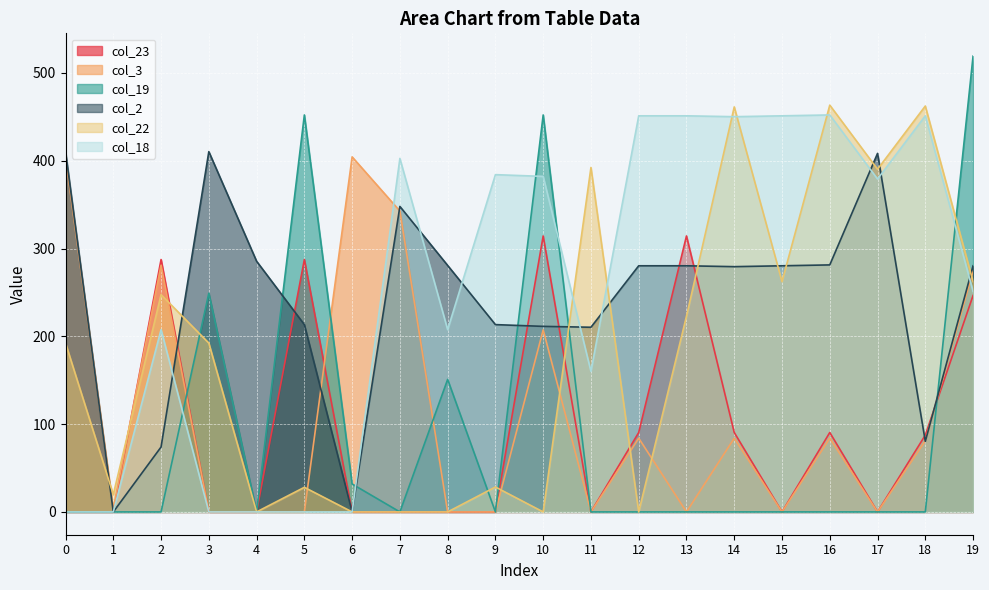

At which label does col_22 reach its minimum?

4